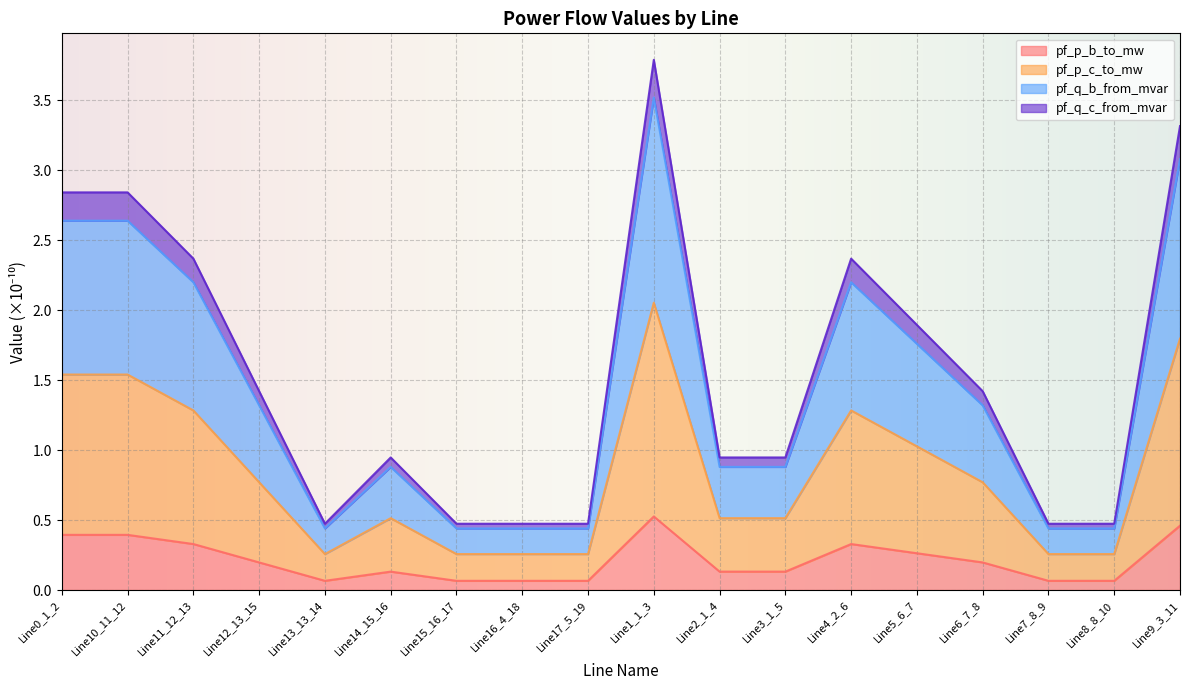

What is the spread (max minus min) of values at Line13_13_14?

0.4